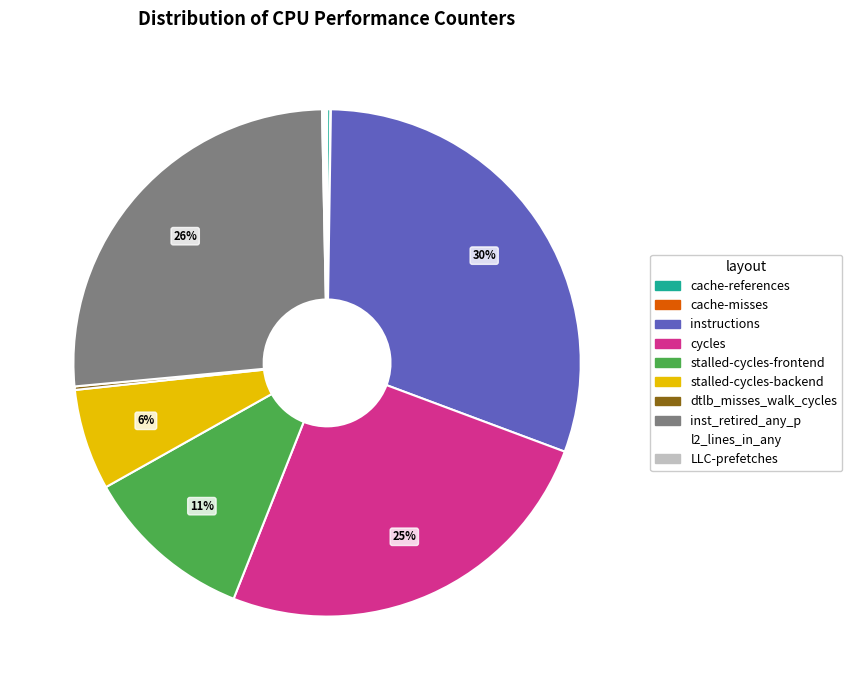

Does instructions account for over 50% of the chart?

No